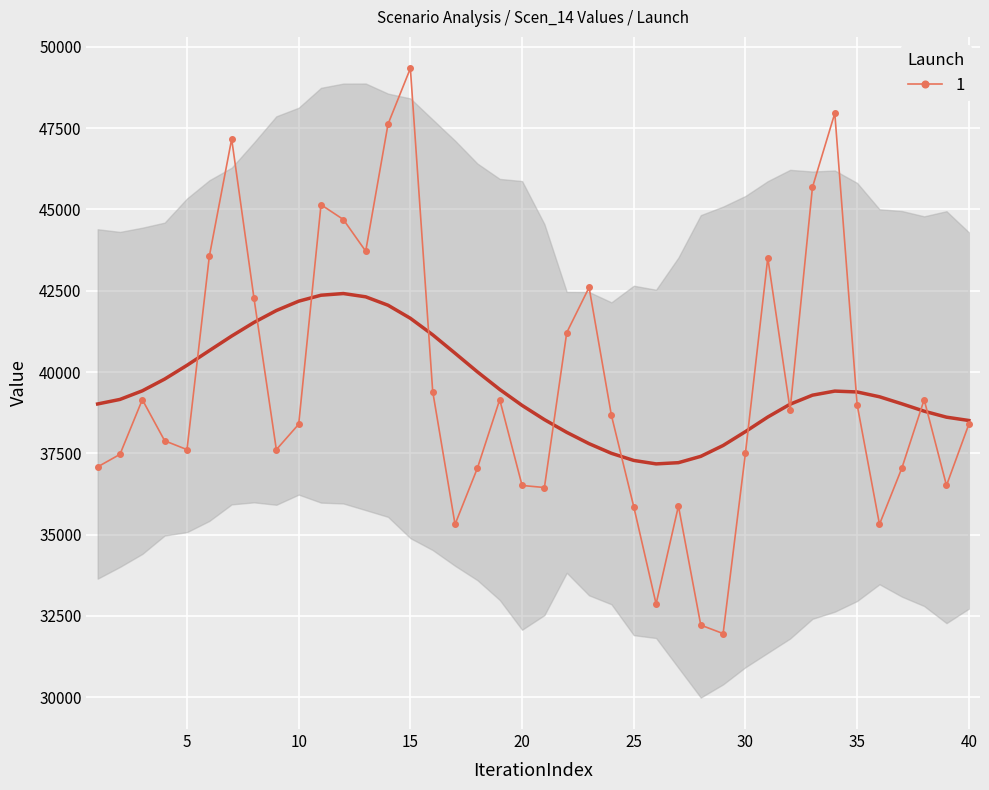

At which category does the chart reach its minimum across all series?

29